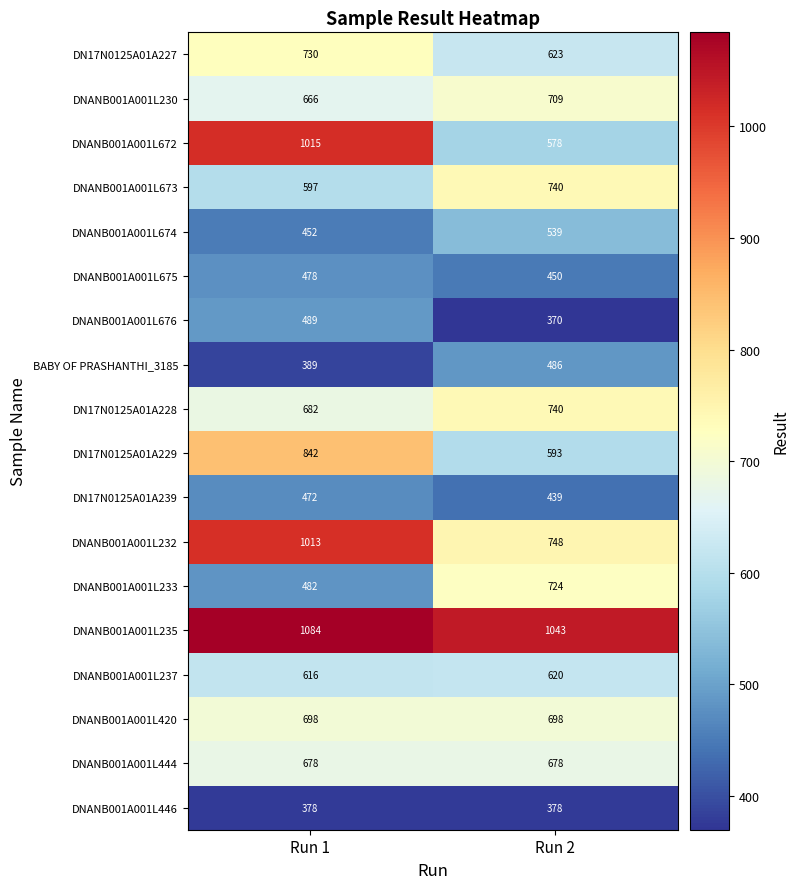

Between Run 1 and Run 2, which series saw the biggest shift?

DNANB001A001L672